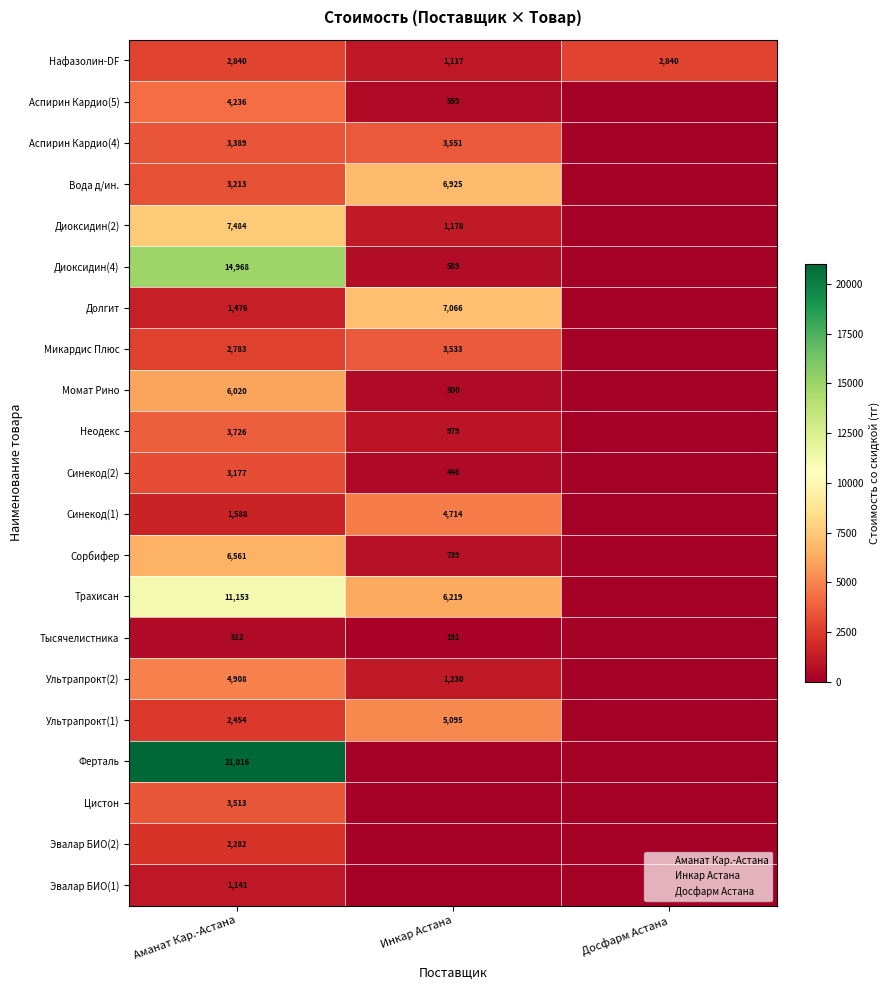

Rank the categories by Синекод(1) value from lowest to highest.

Досфарм Астана, Аманат Кар.-Астана, Инкар Астана